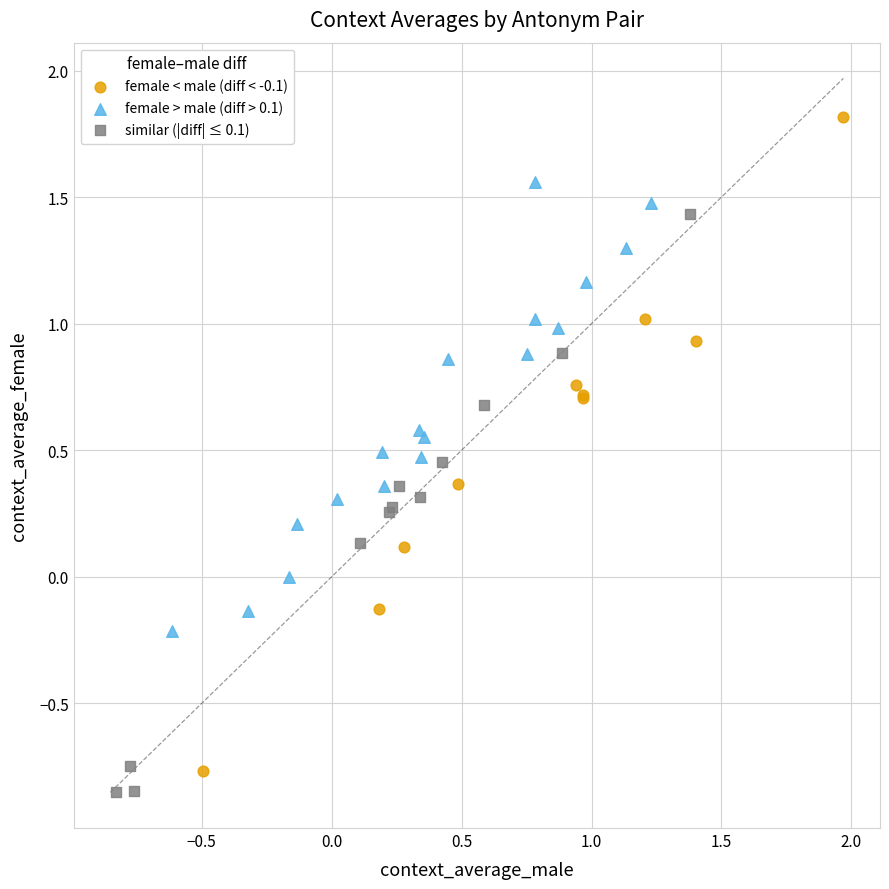

Which series reaches the minimum Y coordinate?

similar (|diff| ≤ 0.1)